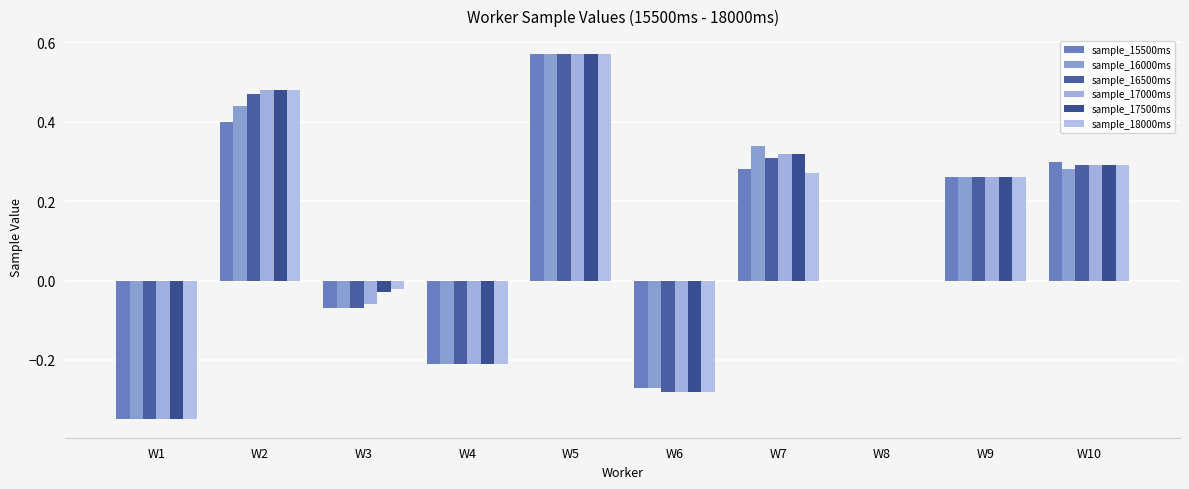

Reading right to left, extract all data points from this chart.

sample_15500ms: W10=0.3	W9=0.3	W8=0.0	W7=0.3	W6=-0.3	W5=0.6	W4=-0.2	W3=-0.1	W2=0.4	W1=-0.3
sample_16000ms: W10=0.3	W9=0.3	W8=0.0	W7=0.3	W6=-0.3	W5=0.6	W4=-0.2	W3=-0.1	W2=0.4	W1=-0.3
sample_16500ms: W10=0.3	W9=0.3	W8=0.0	W7=0.3	W6=-0.3	W5=0.6	W4=-0.2	W3=-0.1	W2=0.5	W1=-0.3
sample_17000ms: W10=0.3	W9=0.3	W8=0.0	W7=0.3	W6=-0.3	W5=0.6	W4=-0.2	W3=-0.1	W2=0.5	W1=-0.3
sample_17500ms: W10=0.3	W9=0.3	W8=0.0	W7=0.3	W6=-0.3	W5=0.6	W4=-0.2	W3=-0.0	W2=0.5	W1=-0.3
sample_18000ms: W10=0.3	W9=0.3	W8=0.0	W7=0.3	W6=-0.3	W5=0.6	W4=-0.2	W3=-0.0	W2=0.5	W1=-0.3